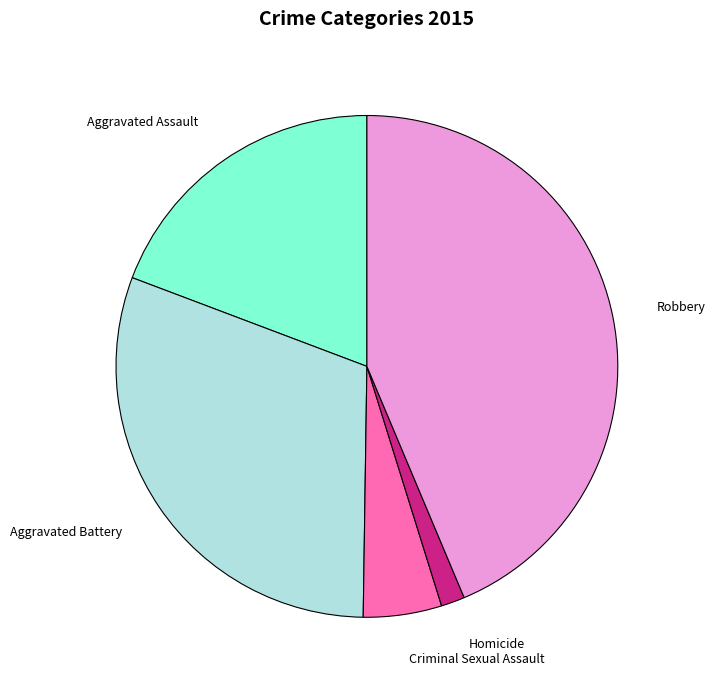

True or false: Robbery accounts for 44% of the total.

True